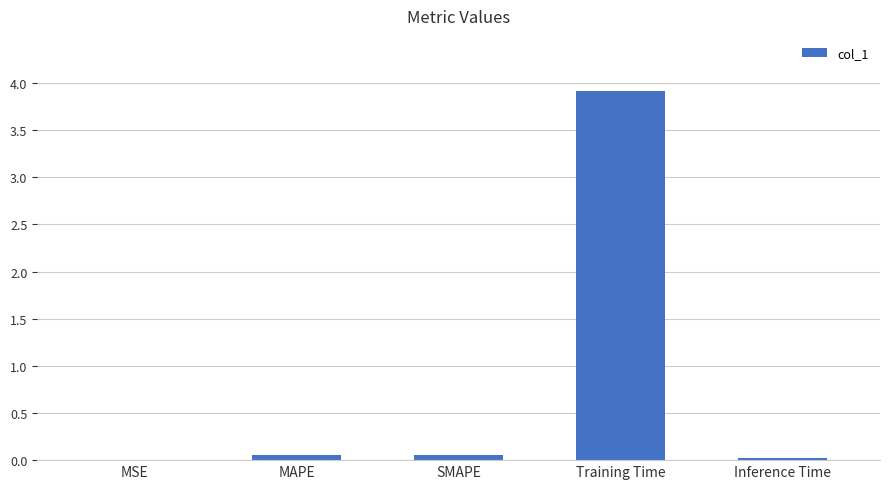

The chart shows a value of 5.4 at Training Time. True or false?

False